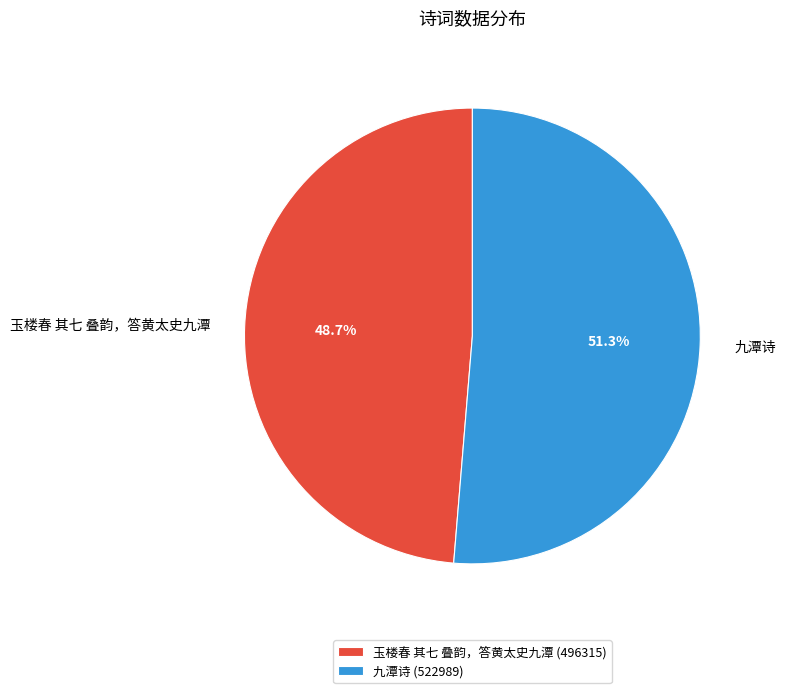

To the nearest percent, what is the average slice percentage?

50%